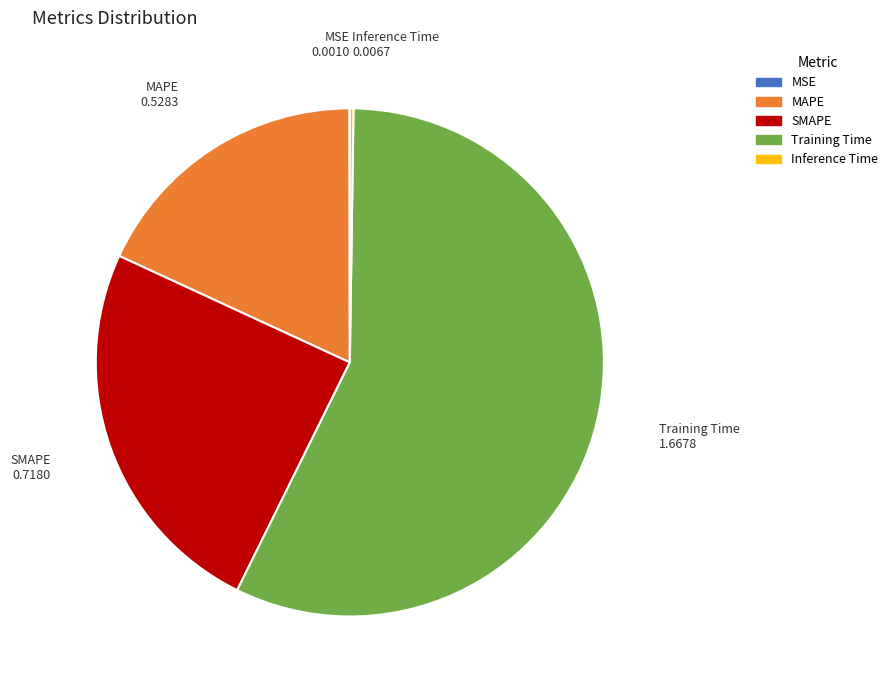

True or false: Training Time accounts for 57% of the total.

True